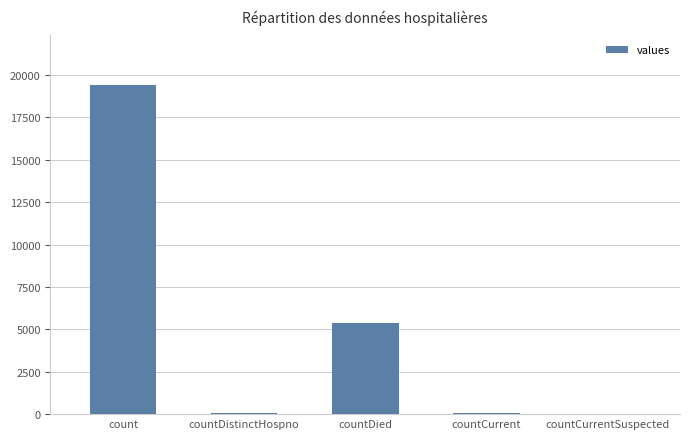

What is the change in value from count to countDied?

-14063